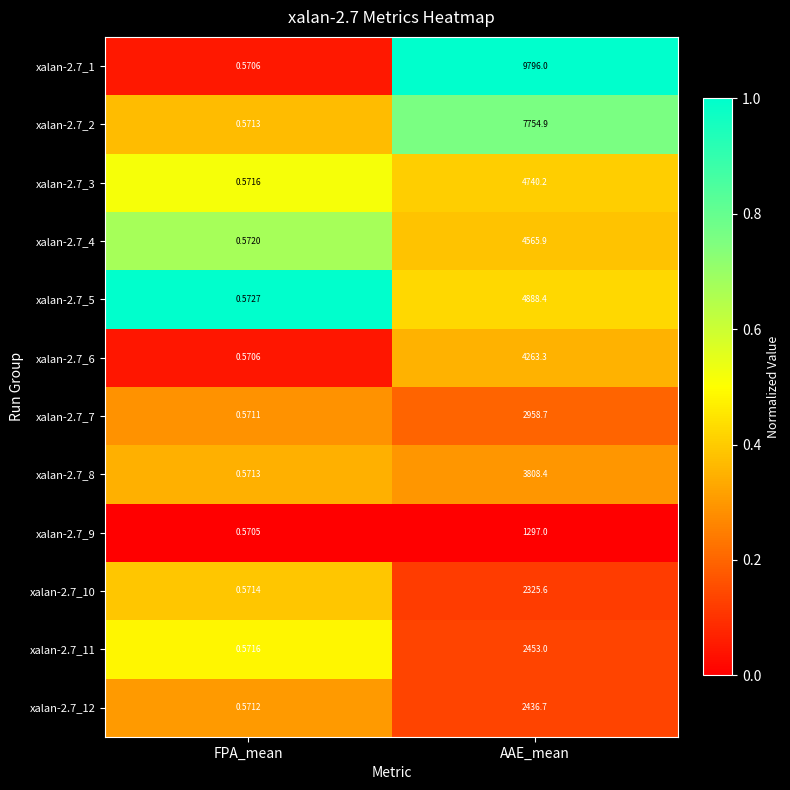

Which series has the largest total across all categories?

xalan-2.7_1